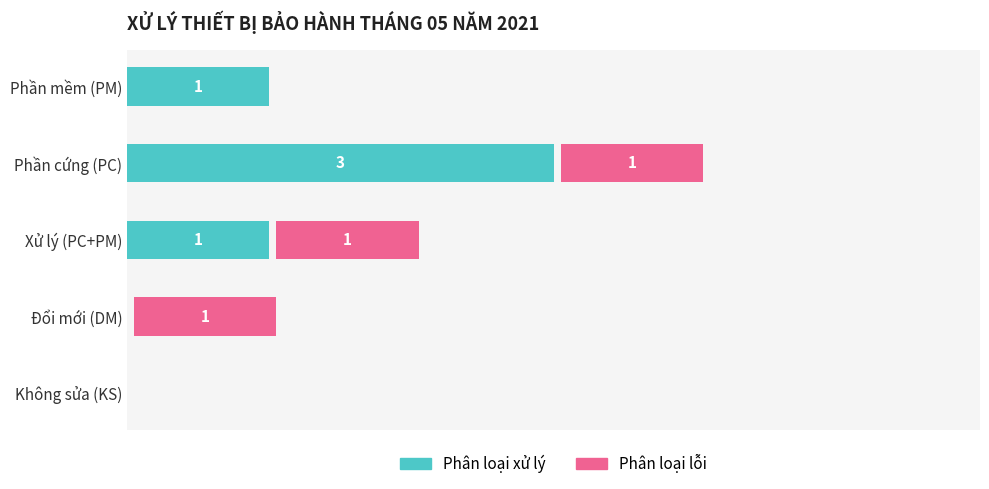

Rank the categories by Phân loại lỗi value from lowest to highest.

Phần mềm (PM), Không sửa (KS), Phần cứng (PC), Xử lý (PC+PM), Đổi mới (DM)